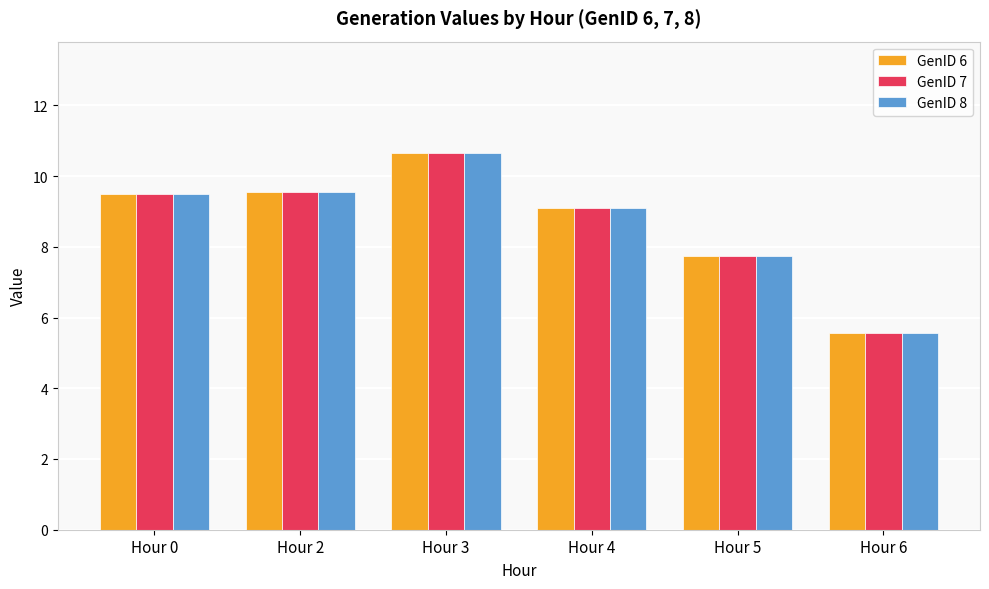

Reading left to right, extract all data points from this chart.

GenID 6: 9.5	9.5	10.6	9.1	7.7	5.6
GenID 7: 9.5	9.5	10.6	9.1	7.7	5.6
GenID 8: 9.5	9.5	10.6	9.1	7.7	5.6